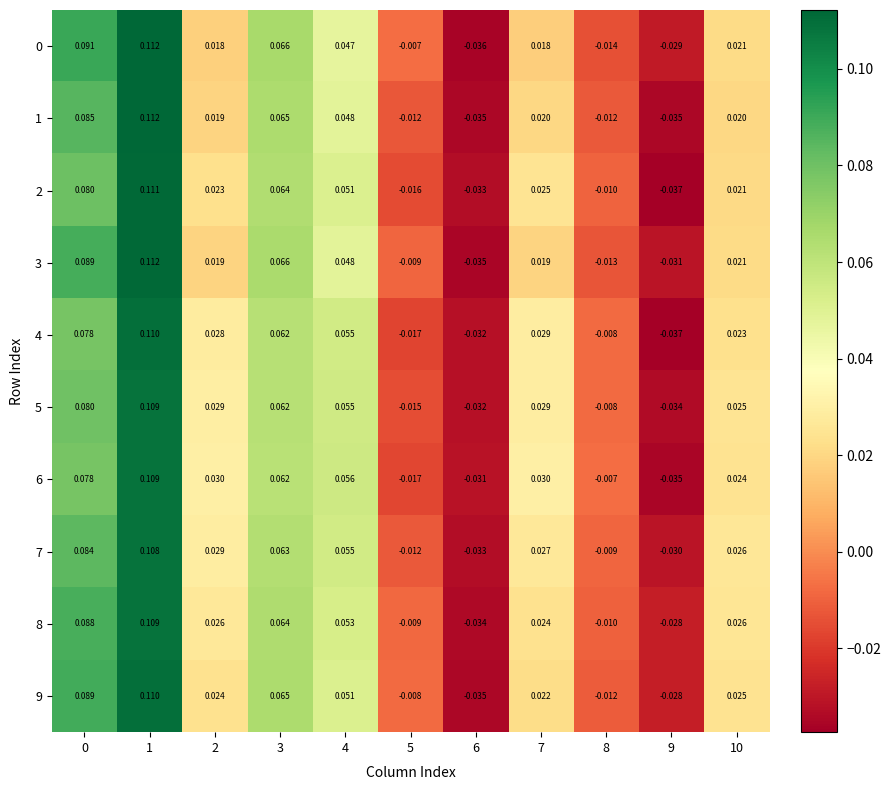

Reading left to right, extract all data points from this chart.

0: 0=0.1	1=0.1	2=0.0	3=0.1	4=0.0	5=-0.0	6=-0.0	7=0.0	8=-0.0	9=-0.0	10=0.0
1: 0=0.1	1=0.1	2=0.0	3=0.1	4=0.0	5=-0.0	6=-0.0	7=0.0	8=-0.0	9=-0.0	10=0.0
2: 0=0.1	1=0.1	2=0.0	3=0.1	4=0.1	5=-0.0	6=-0.0	7=0.0	8=-0.0	9=-0.0	10=0.0
3: 0=0.1	1=0.1	2=0.0	3=0.1	4=0.0	5=-0.0	6=-0.0	7=0.0	8=-0.0	9=-0.0	10=0.0
4: 0=0.1	1=0.1	2=0.0	3=0.1	4=0.1	5=-0.0	6=-0.0	7=0.0	8=-0.0	9=-0.0	10=0.0
5: 0=0.1	1=0.1	2=0.0	3=0.1	4=0.1	5=-0.0	6=-0.0	7=0.0	8=-0.0	9=-0.0	10=0.0
6: 0=0.1	1=0.1	2=0.0	3=0.1	4=0.1	5=-0.0	6=-0.0	7=0.0	8=-0.0	9=-0.0	10=0.0
7: 0=0.1	1=0.1	2=0.0	3=0.1	4=0.1	5=-0.0	6=-0.0	7=0.0	8=-0.0	9=-0.0	10=0.0
8: 0=0.1	1=0.1	2=0.0	3=0.1	4=0.1	5=-0.0	6=-0.0	7=0.0	8=-0.0	9=-0.0	10=0.0
9: 0=0.1	1=0.1	2=0.0	3=0.1	4=0.1	5=-0.0	6=-0.0	7=0.0	8=-0.0	9=-0.0	10=0.0